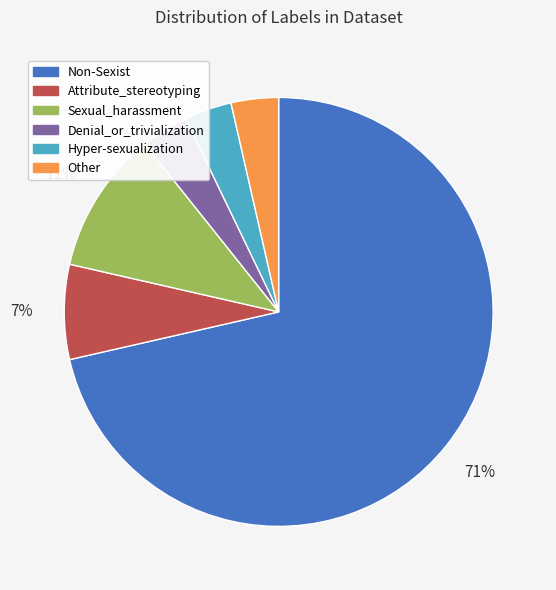

Is there any slice that represents more than half of the pie?

Yes